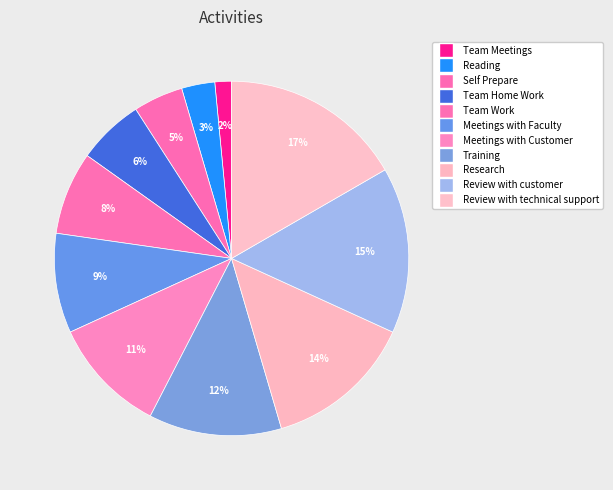

Is there any slice that represents more than half of the pie?

No